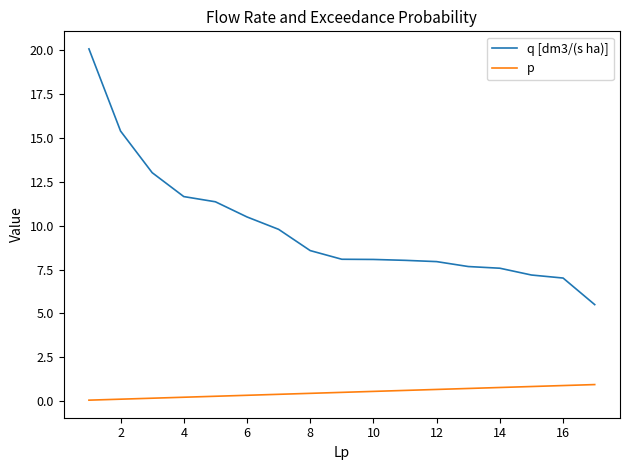

True or false: p and q [dm3/(s ha)] cross at least once.

False